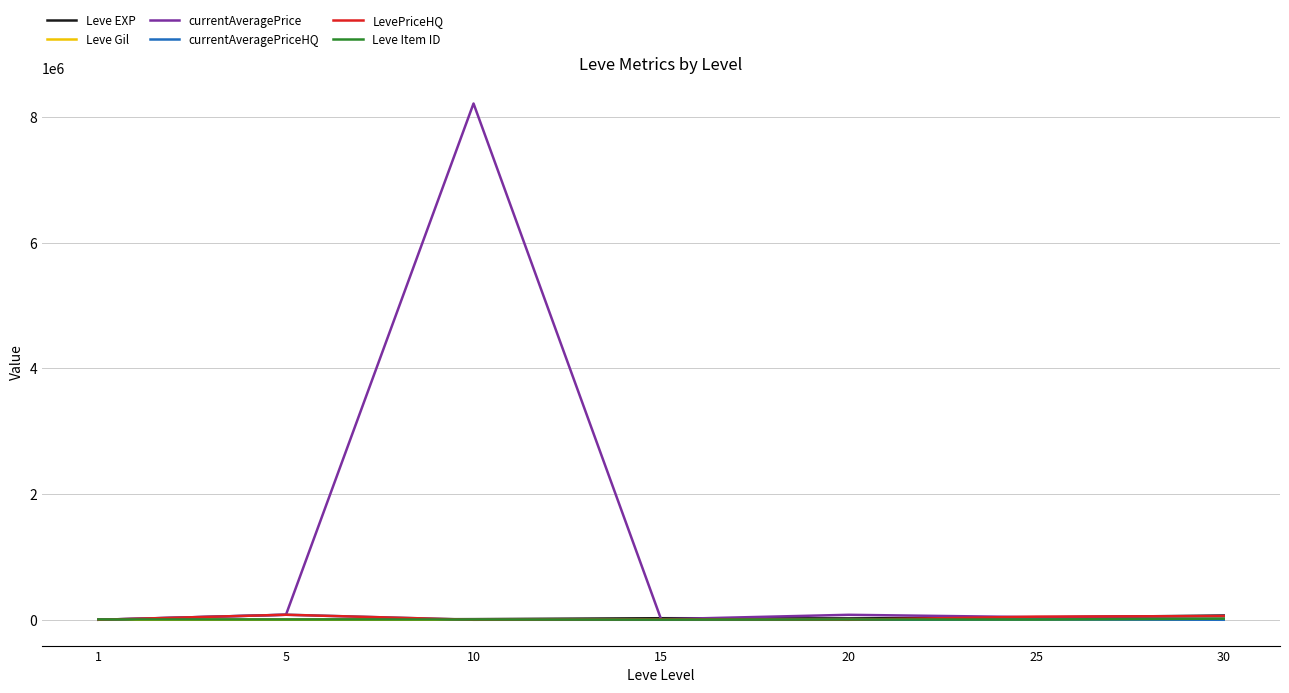

Which series has the largest range (max minus min)?

currentAveragePrice